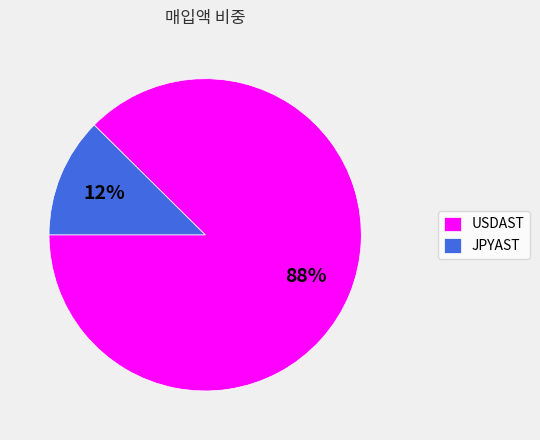

How many segments does this pie chart have?

2